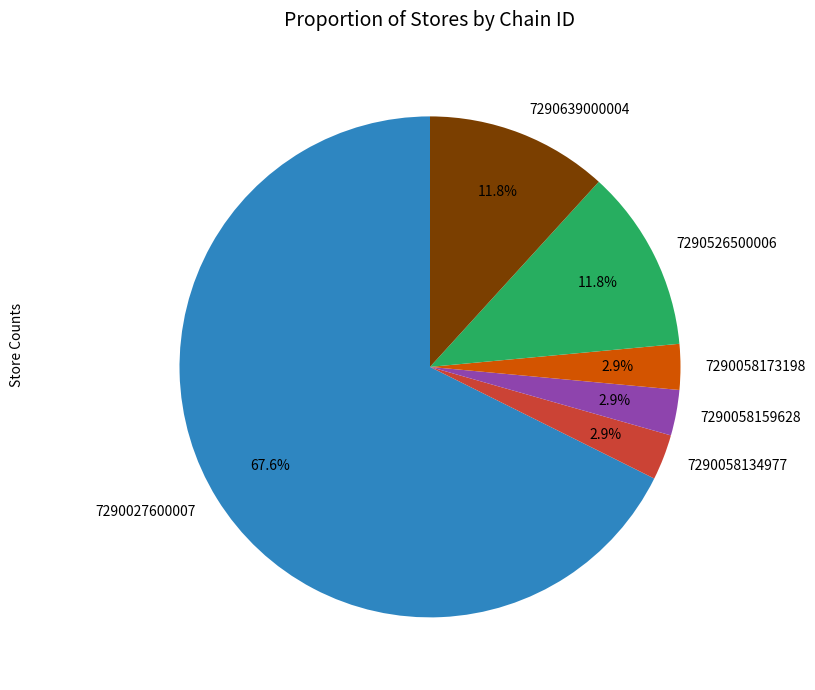

Which has a higher value, 7290058173198 or 7290526500006?

7290526500006